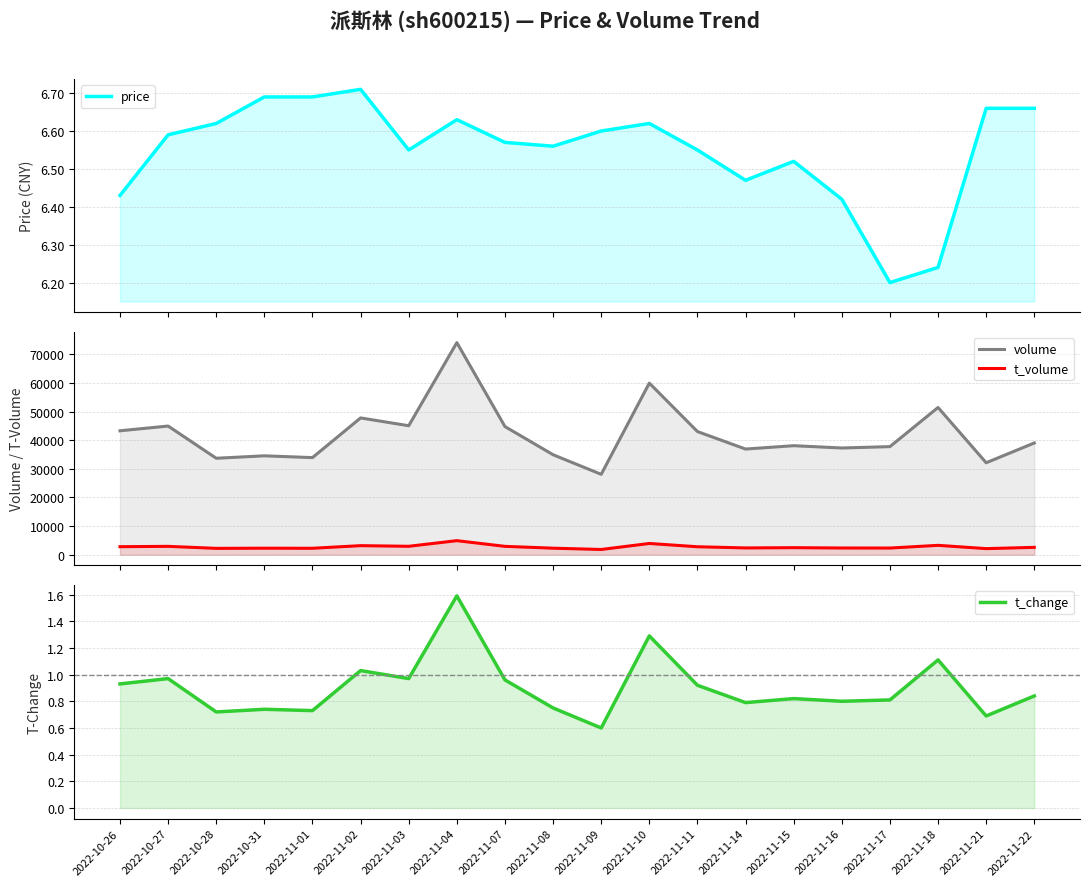

What is the difference between the highest and lowest values at 2022-11-09?

28080.4